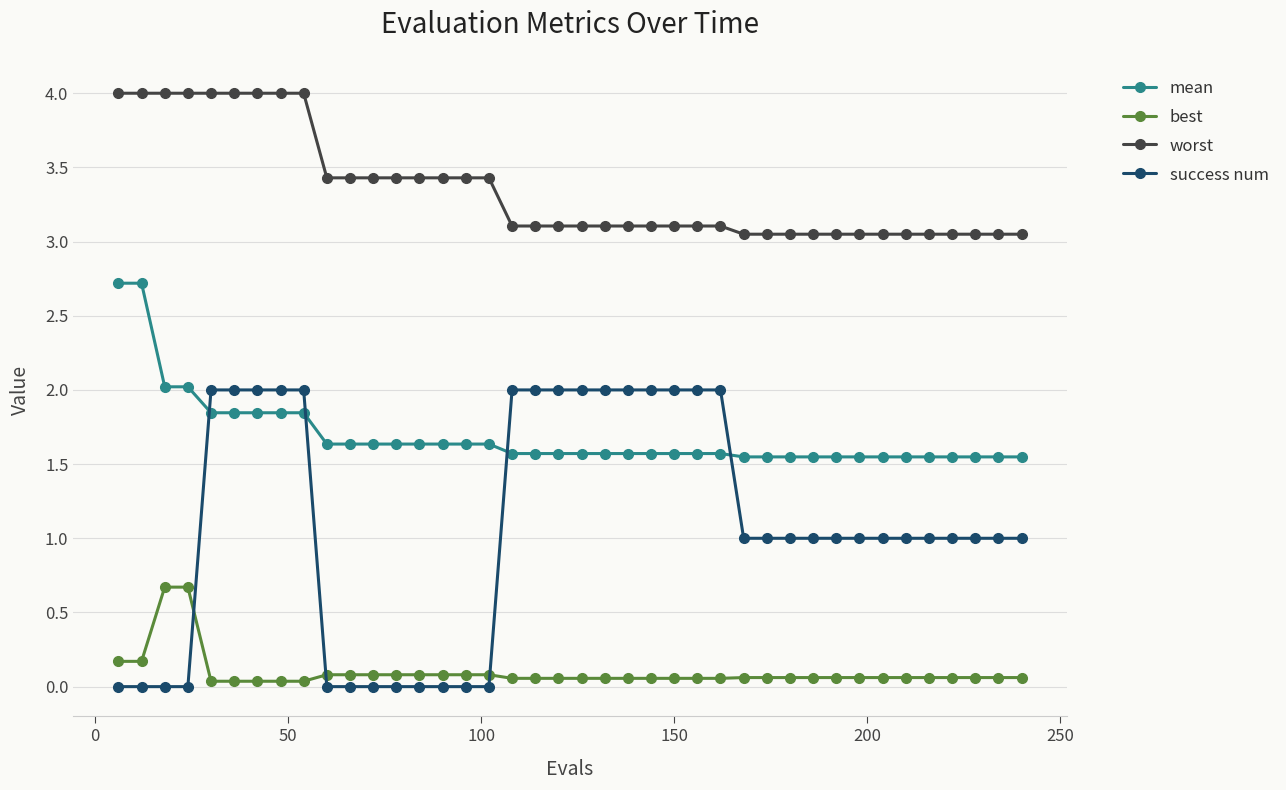

What is the sum of all mean values?

67.6